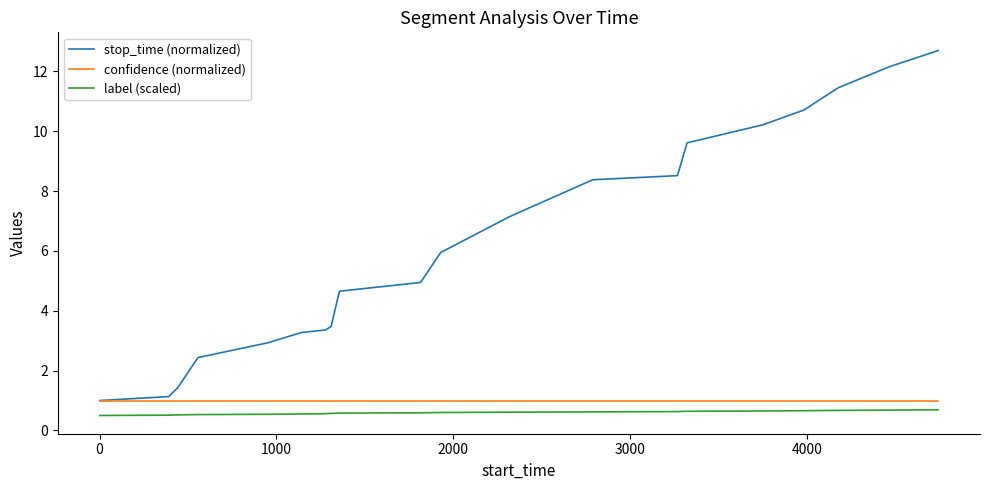

Which series has the largest total across all categories?

stop_time (normalized)